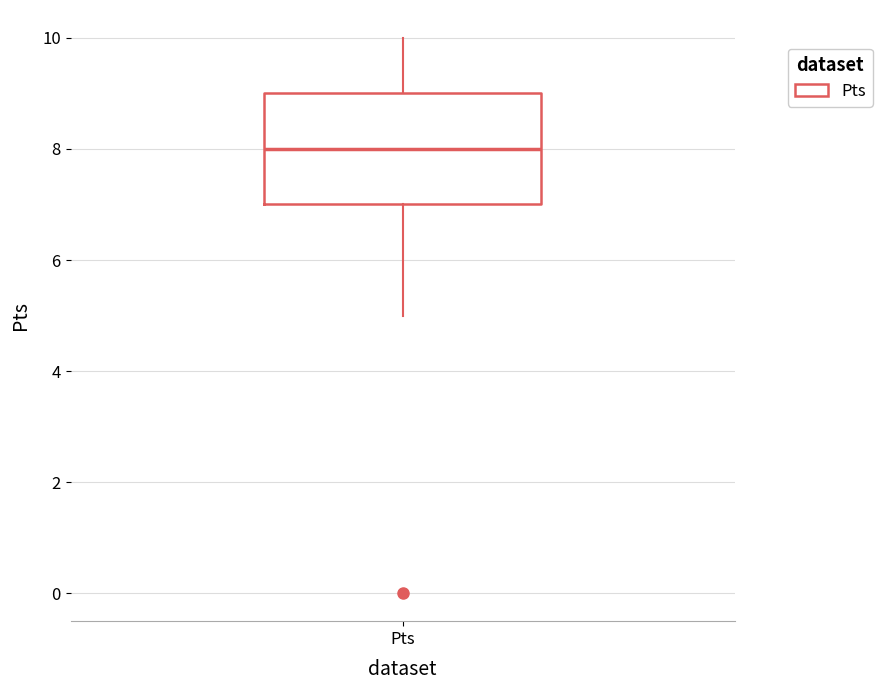

Where does the median line of the box for Pts sit on the y-axis? The values are not printed on the chart, so give them approximately, as read against the axis.

8